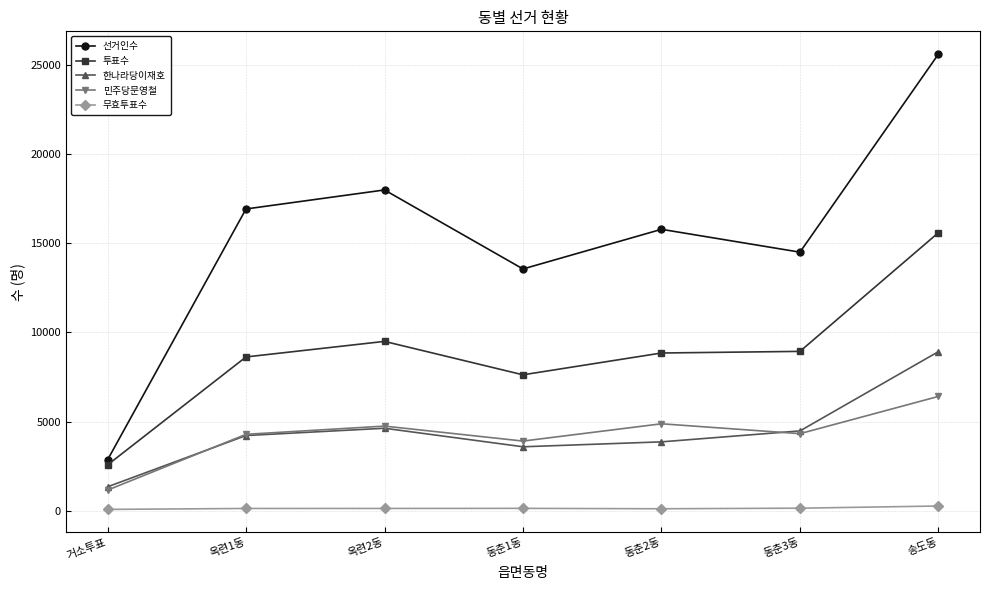

Which series has the widest spread of values?

선거인수